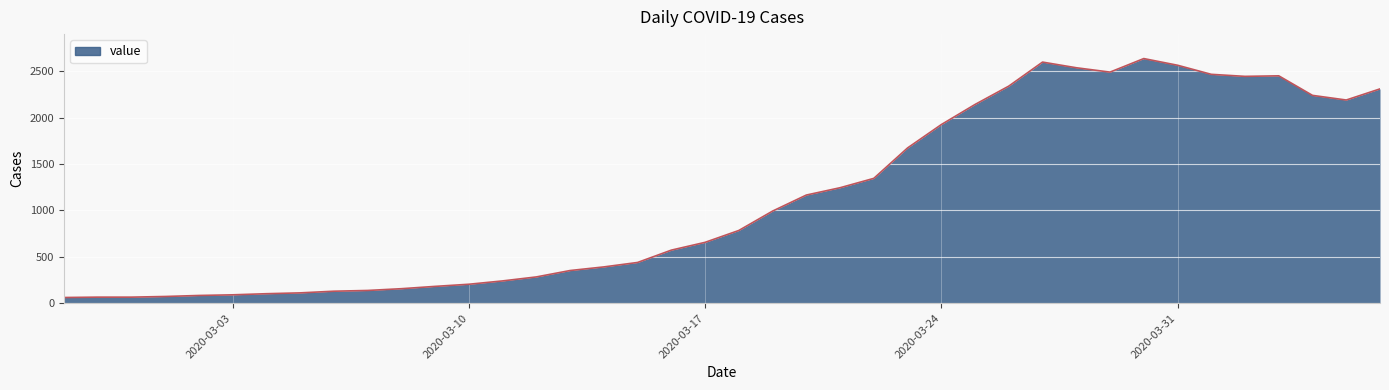

What is the greatest value displayed?

2638